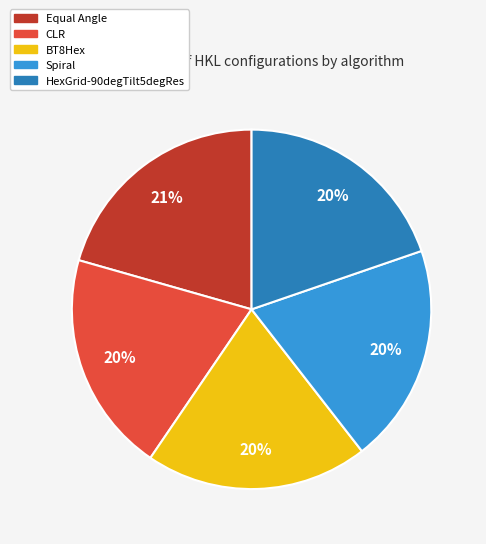

Is the sum of CLR and Spiral greater than half?

No